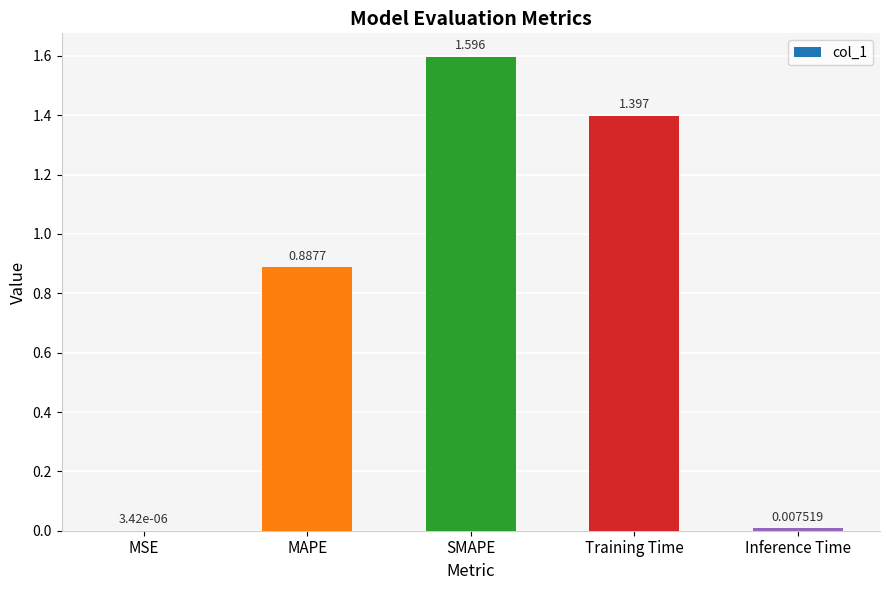

Between SMAPE and MSE, which is larger?

SMAPE